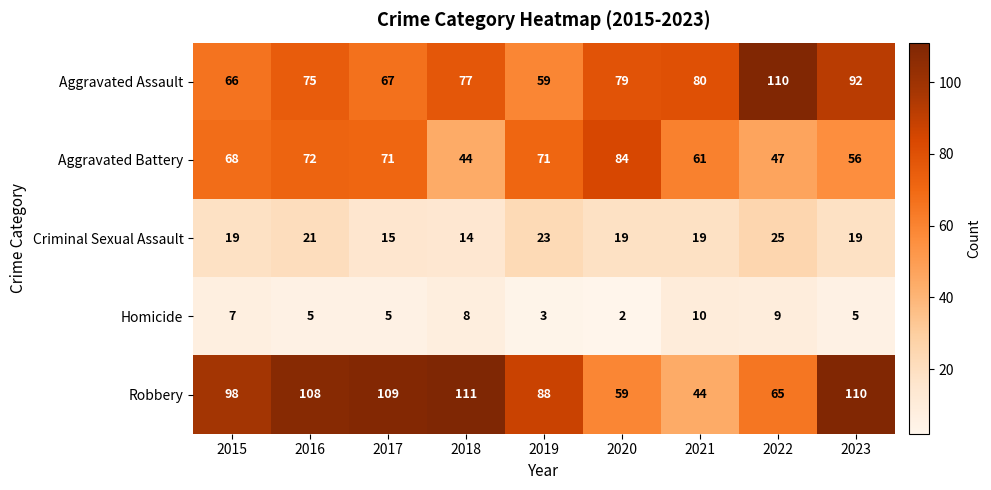

Rank the series by their maximum value, from lowest to highest.

Homicide, Criminal Sexual Assault, Aggravated Battery, Aggravated Assault, Robbery